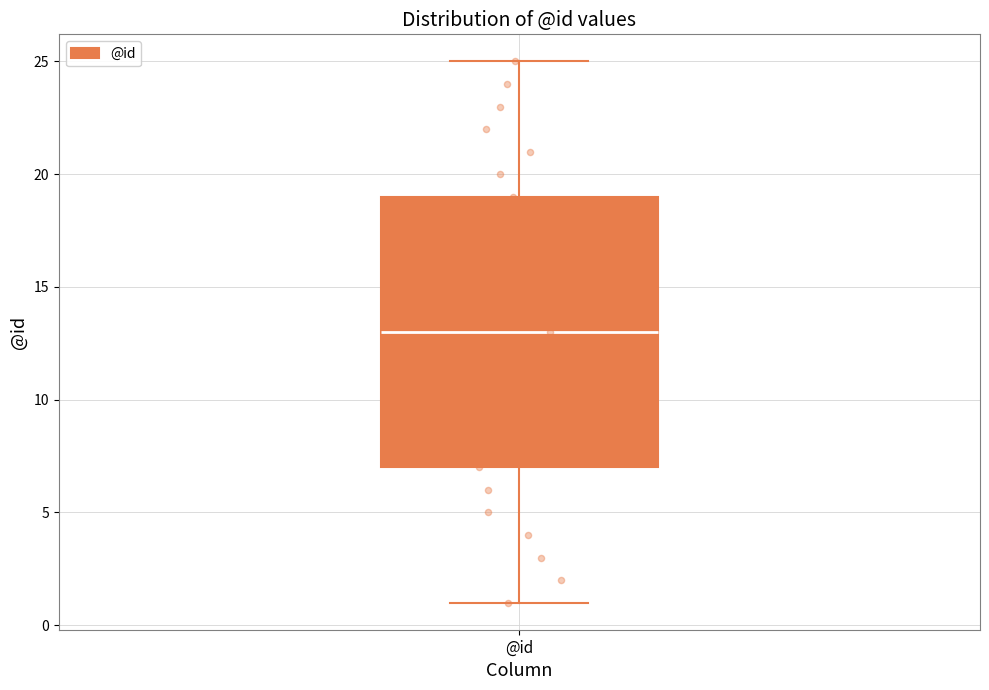

Read this box plot against the y-axis: the position of the median line, the range covered by the box, and the ends of both whiskers. The values are not printed on the chart, so give them approximately, as read against the axis.

median 13, box 7 to 19, whiskers 1 to 25